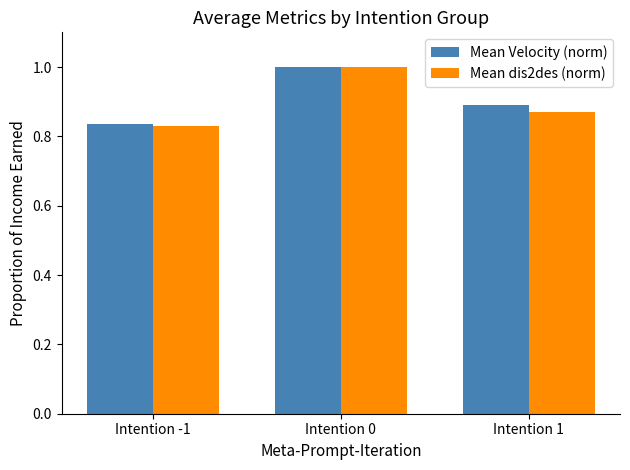

What is the difference between the Mean dis2des (norm) values at Intention 0 and Intention 1?

0.1